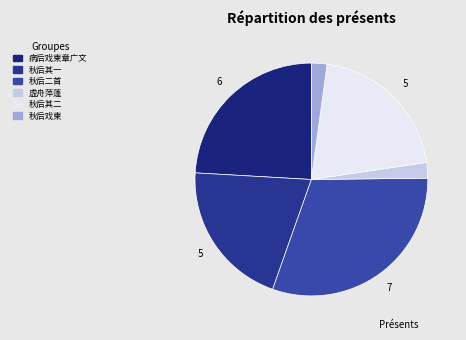

How many segments does this pie chart have?

6